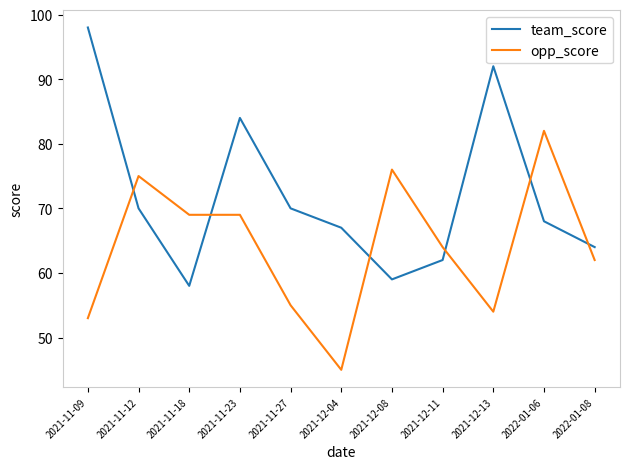

Rank the series by their maximum value, from highest to lowest.

team_score, opp_score